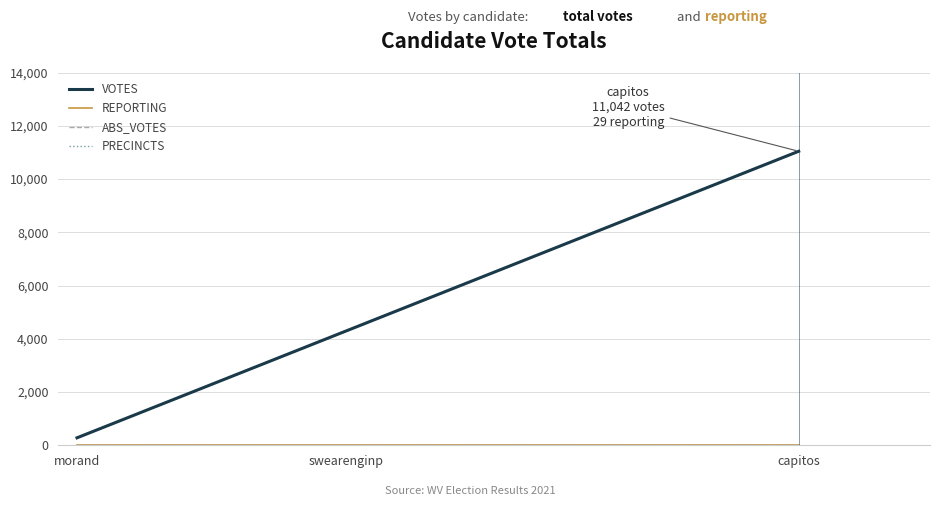

Between morand and swearenginp, which is larger?

swearenginp